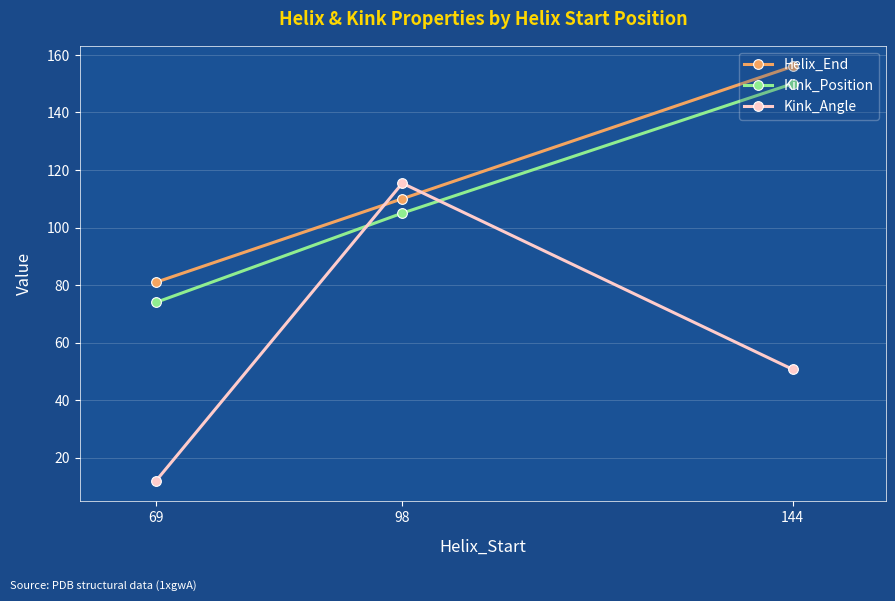

Where is Helix_End nearest to the value 118?

98